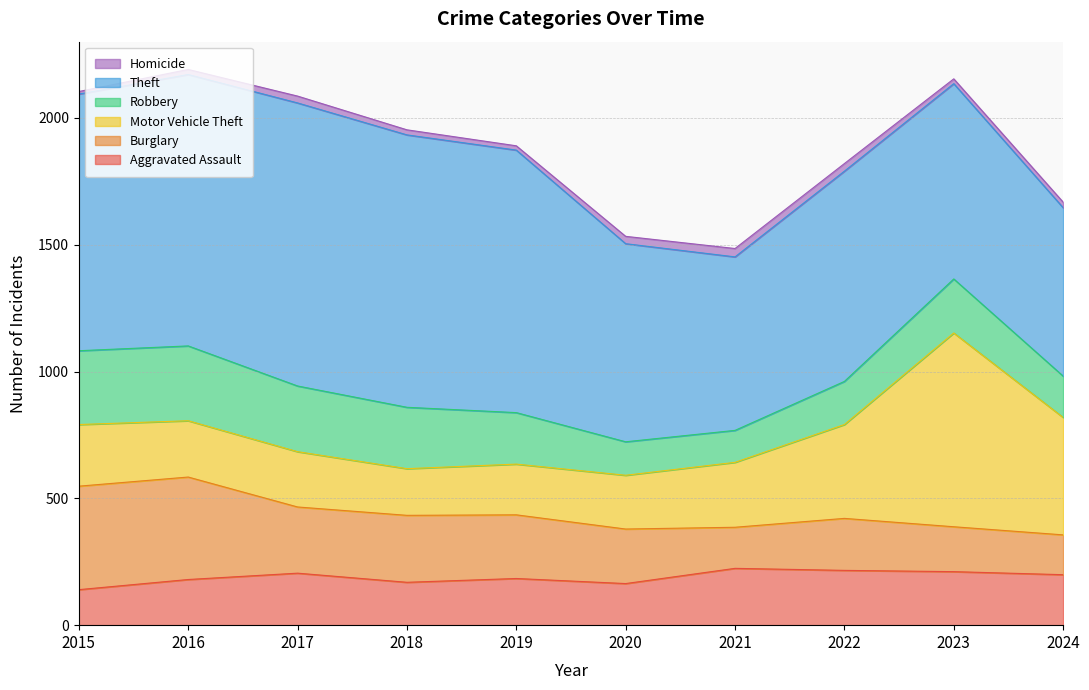

Which series has the largest range (max minus min)?

Motor Vehicle Theft